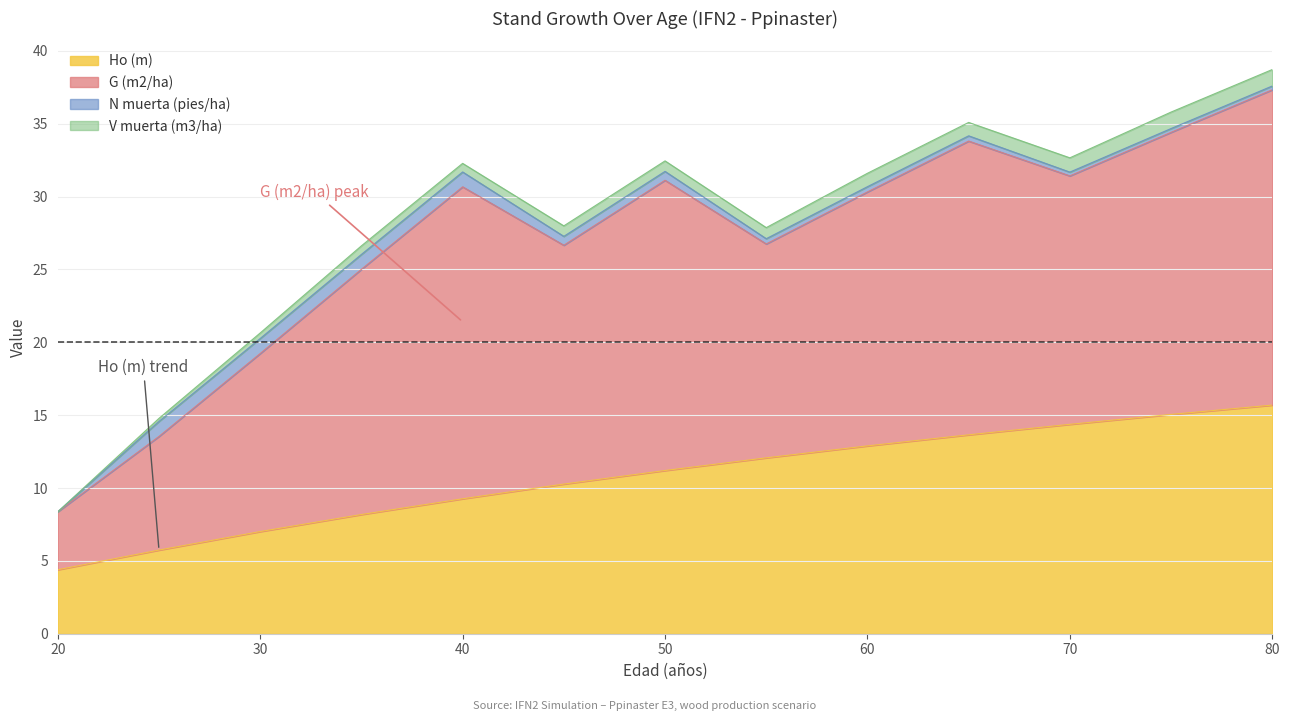

What is the difference between the G (m2/ha) values at 20 and 45?

12.4